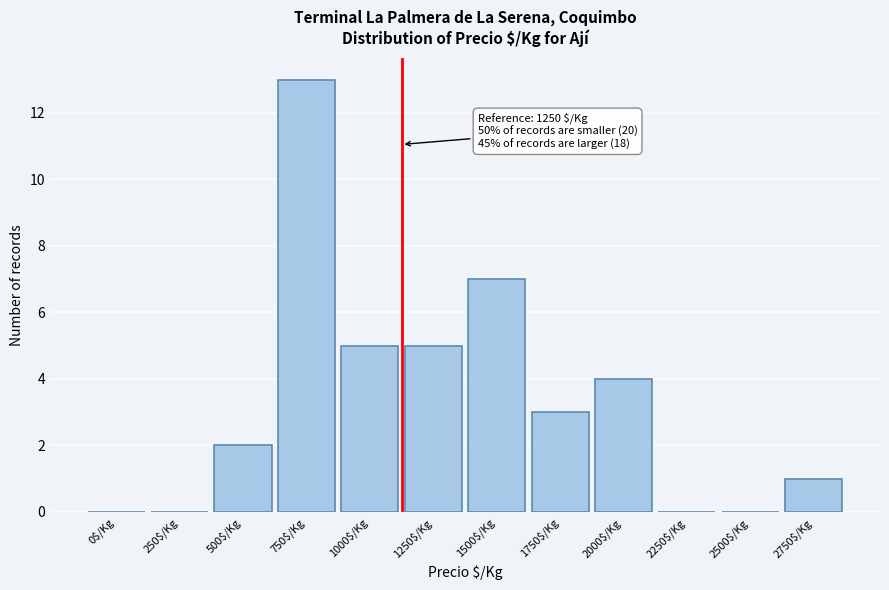

Read the value at 750$/Kg.

13